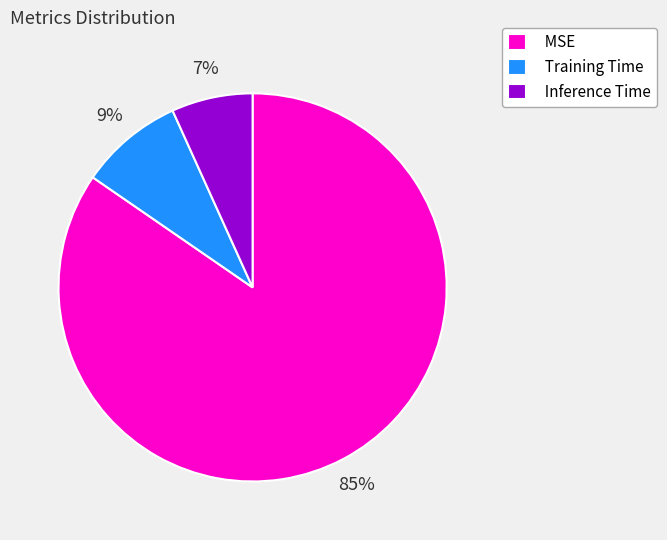

What percentage is the Inference Time slice, to the nearest percent?

7%